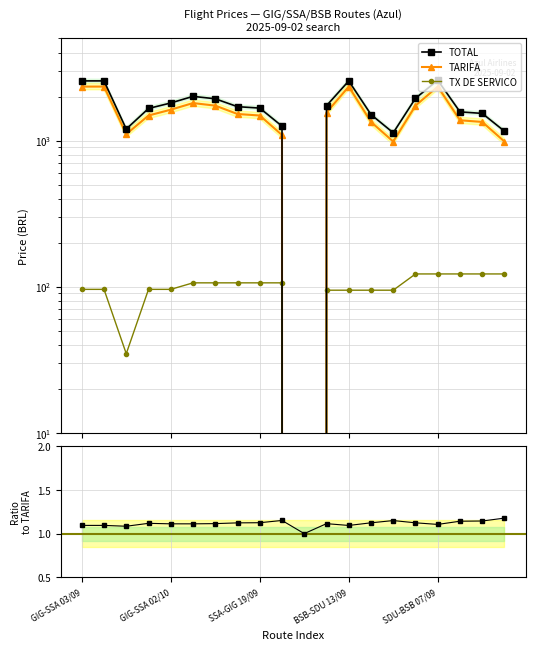

What is the sum of the TX DE SERVICO values at 18 and 9?

228.5